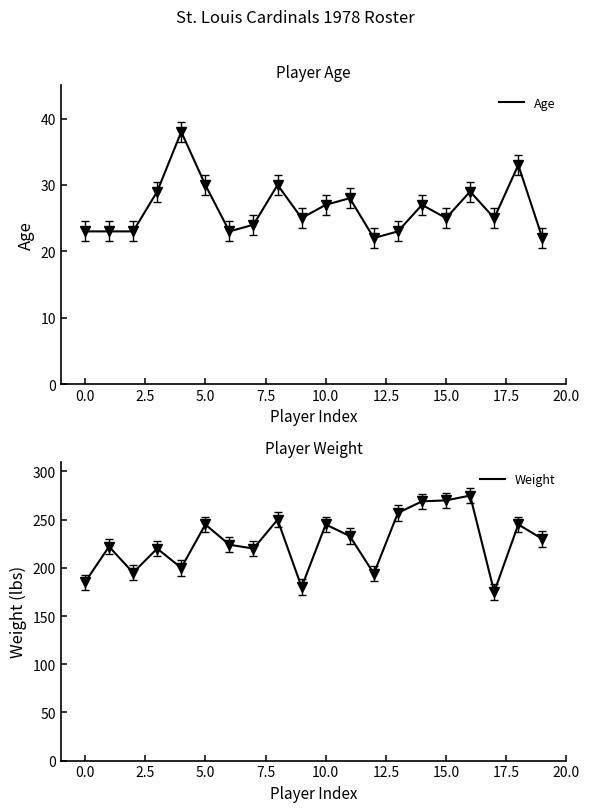

True or false: Weight and Age intersect in this chart.

False